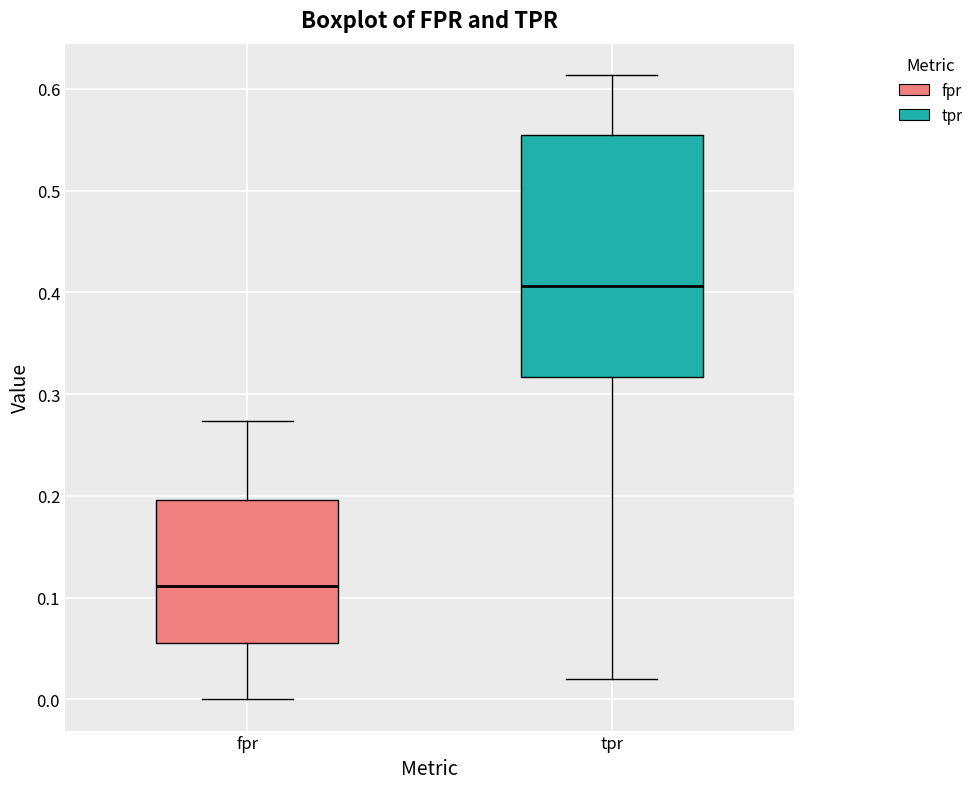

Which box is the tallest, from its lower edge to its upper edge?

tpr